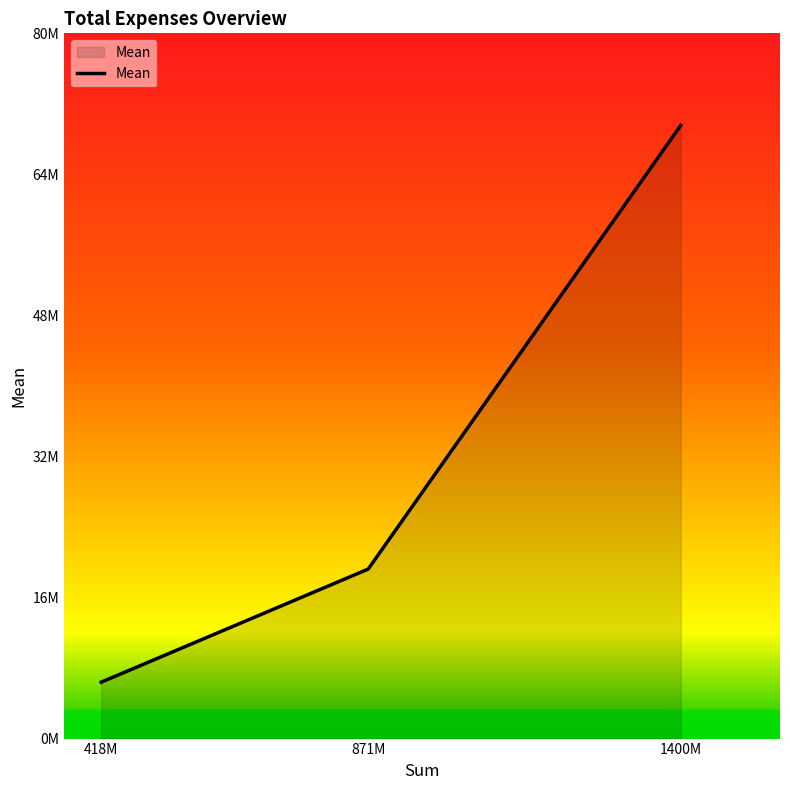

Does the chart have visible grid lines?

No